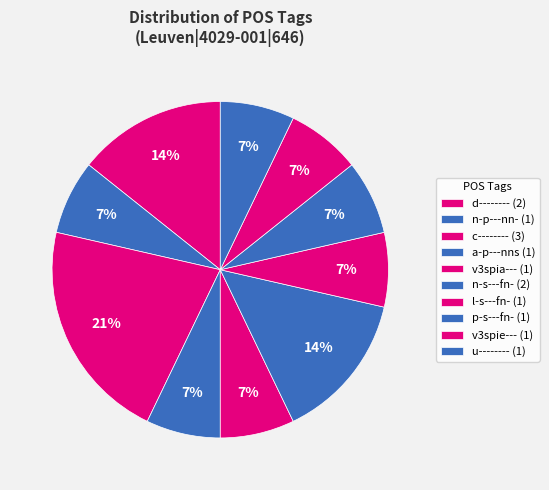

What is the largest slice in the pie chart?

c--------